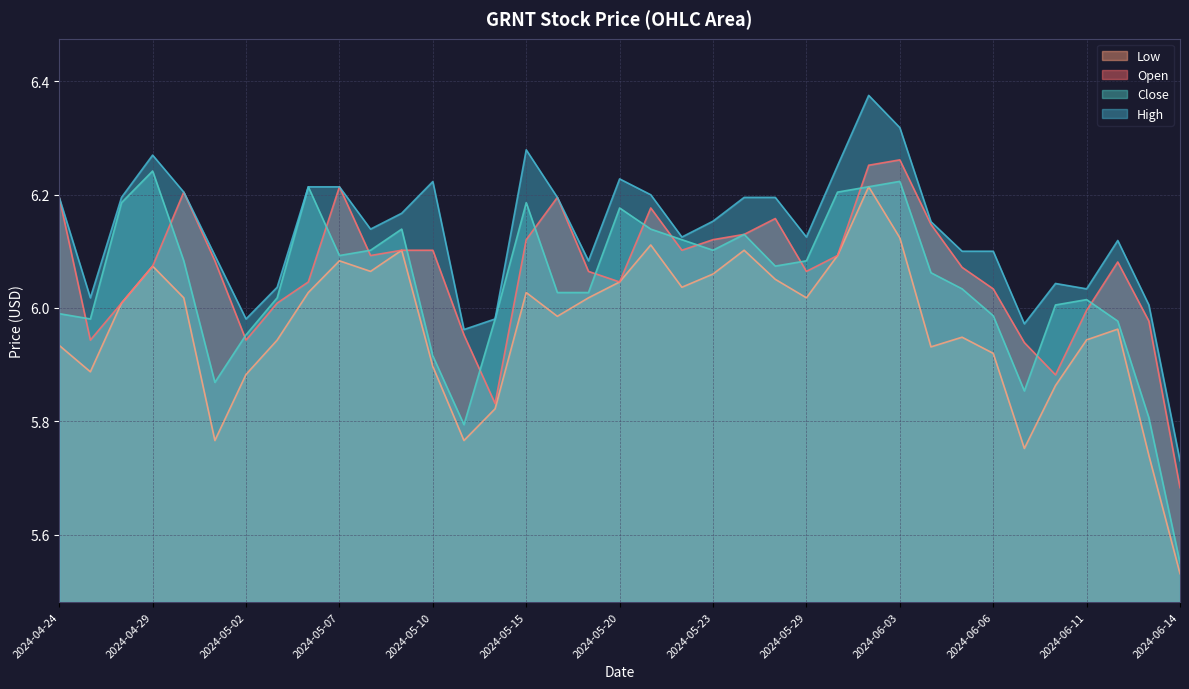

At how many categories does at least one series exceed 5?

37